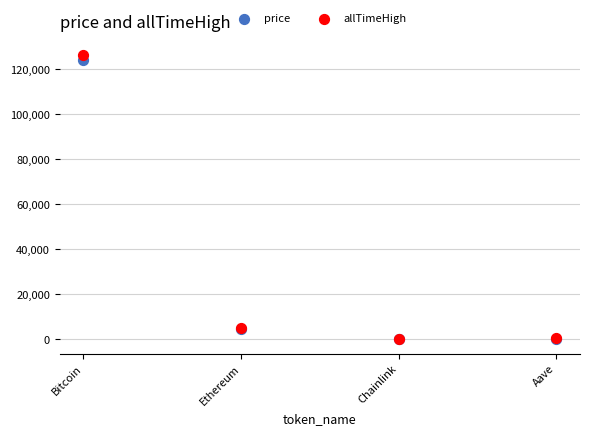

What are all the series names shown in the legend?

price, allTimeHigh